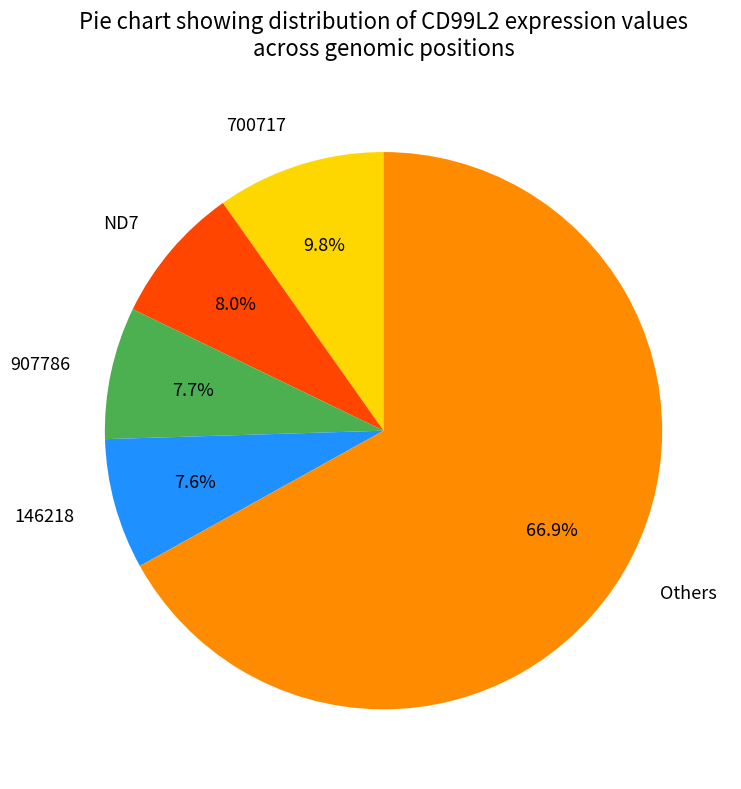

Is there any slice that represents more than half of the pie?

Yes